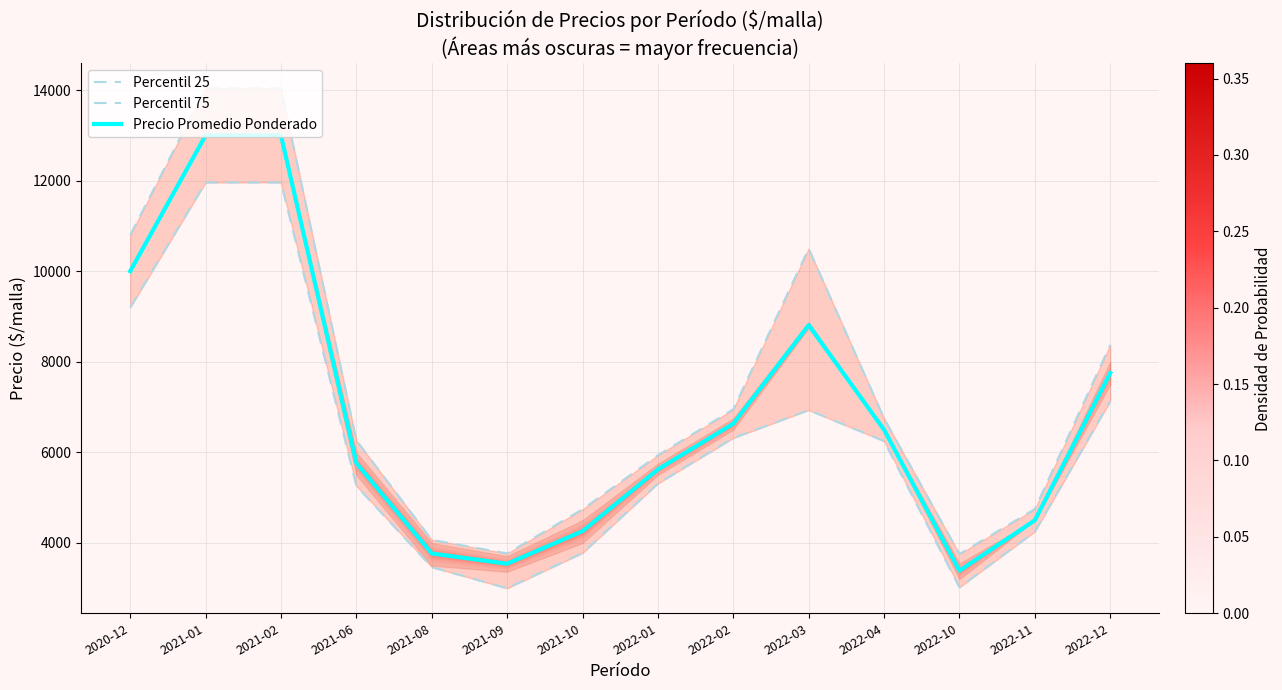

Reading left to right, what are all the values shown in this chart?

Percentil 25: 9200.0	11960.0	11960.0	5260.2	3466.6	3000.0	3778.2	5312.5	6317.0	6933.8	6250.0	3020.2	4250.0	7131.8
Percentil 75: 10800.0	14040.0	14040.0	6265.0	4069.4	3769.5	4744.0	5937.5	6951.0	10500.0	6750.0	3756.5	4750.0	8372.2
Precio Promedio Ponderado: 10000.0	13000.0	13000.0	5762.8	3768.0	3541.7	4261.2	5625.0	6634.0	8811.2	6500.0	3388.2	4500.0	7752.0